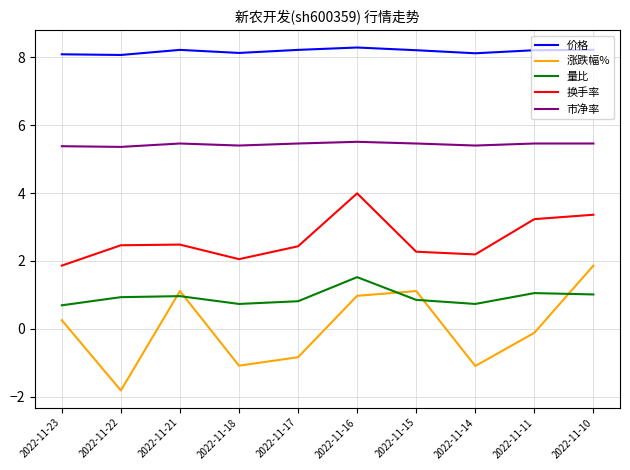

Rank the series at 2022-11-17 from lowest to highest value.

涨跌幅%, 量比, 换手率, 市净率, 价格